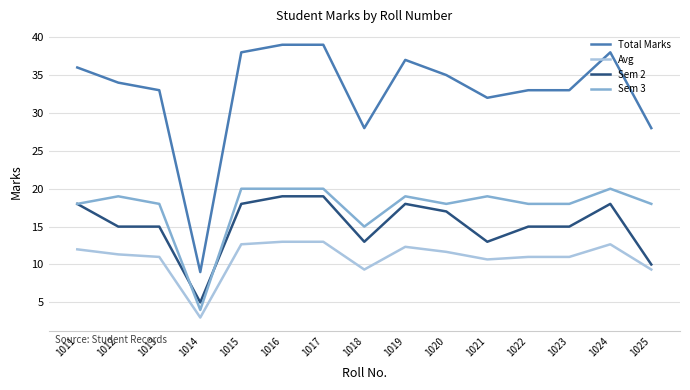

Which series has the largest range (max minus min)?

Total Marks